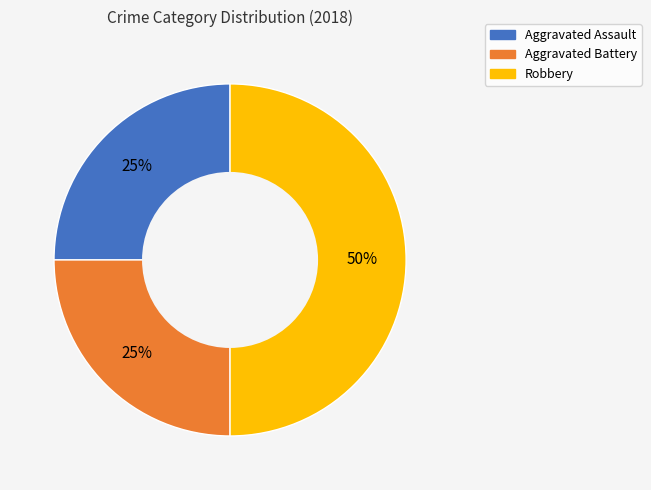

To the nearest percent, what is the difference between the largest and smallest slice percentages?

25%